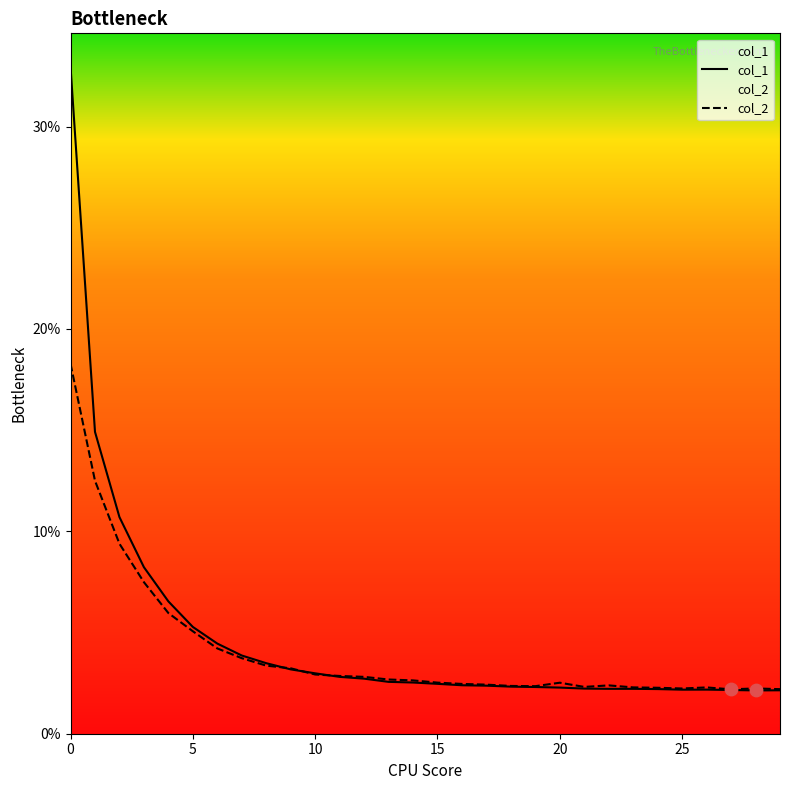

Which series has the largest total across all categories?

col_1